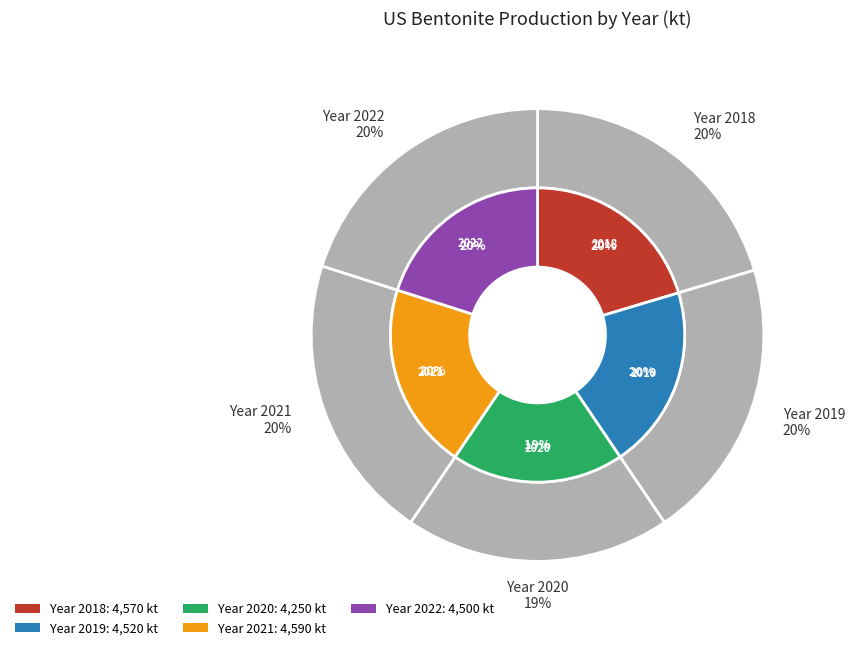

Which slice is the largest?

2021